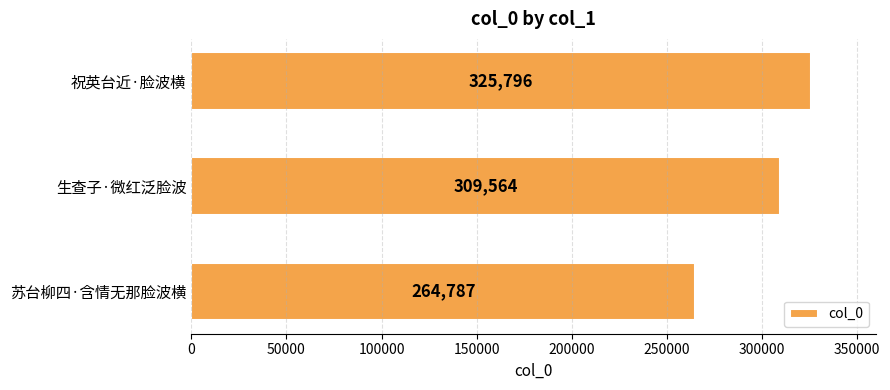

What is the sum of all values?

900147